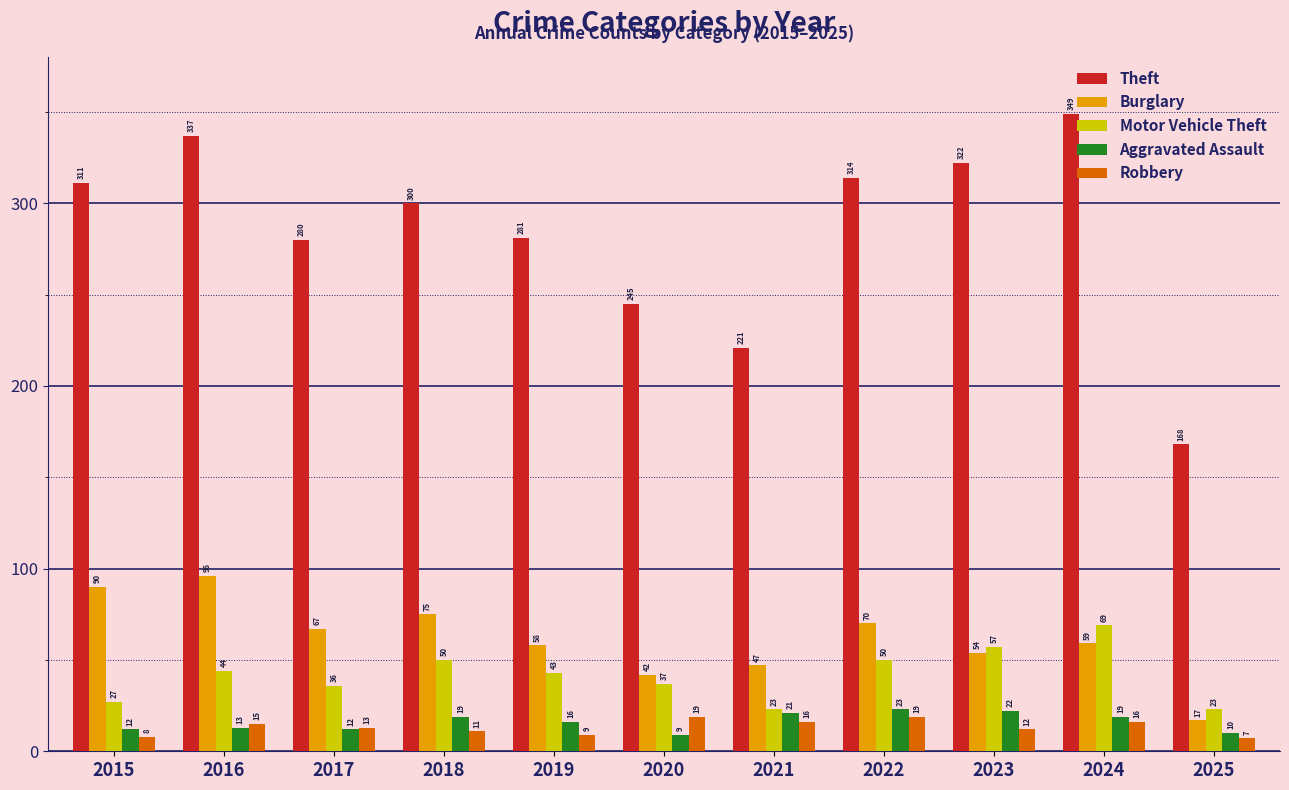

What is the value of the Aggravated Assault bar at the 2nd from the left?

13